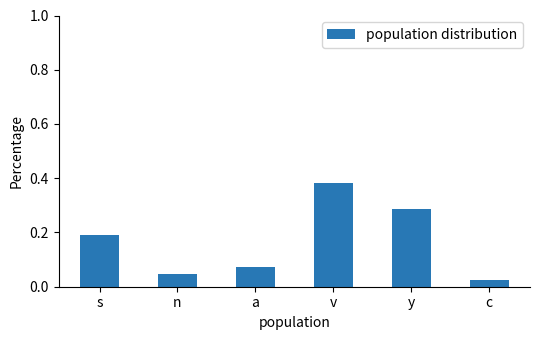

At which category does the chart reach its peak across all series?

v